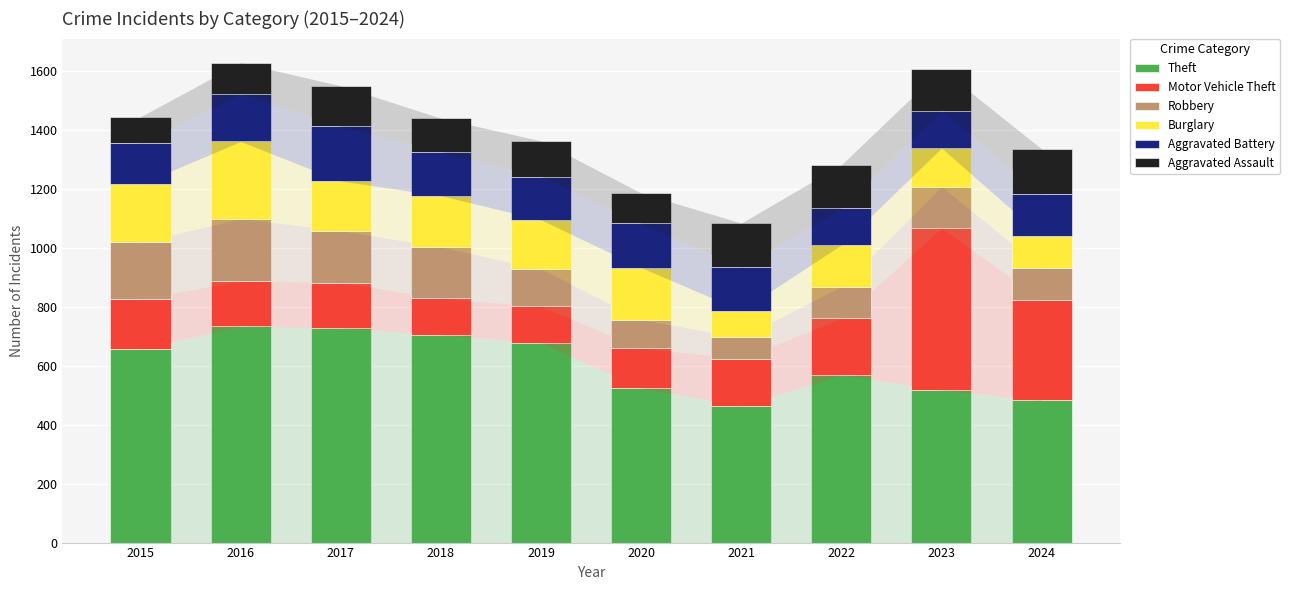

What is the total value across all series at 2018?

1441